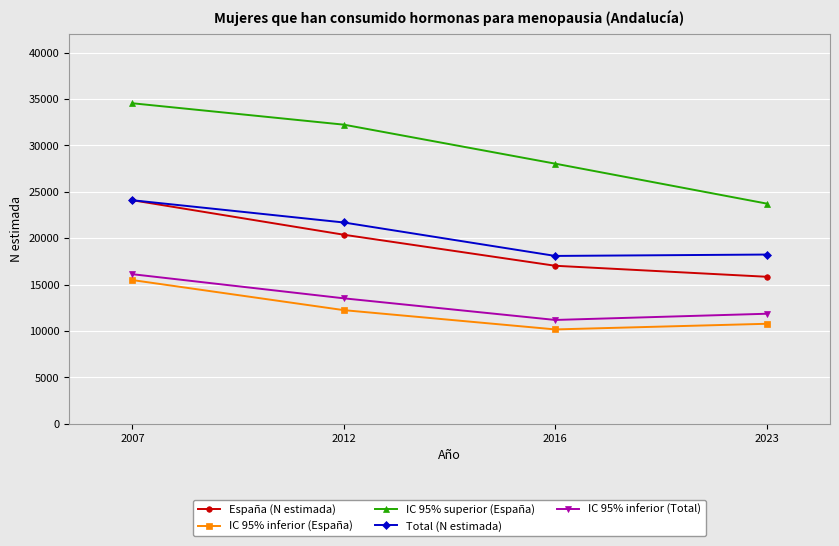

True or false: Total (N estimada) and IC 95% inferior (Total) intersect in this chart.

False